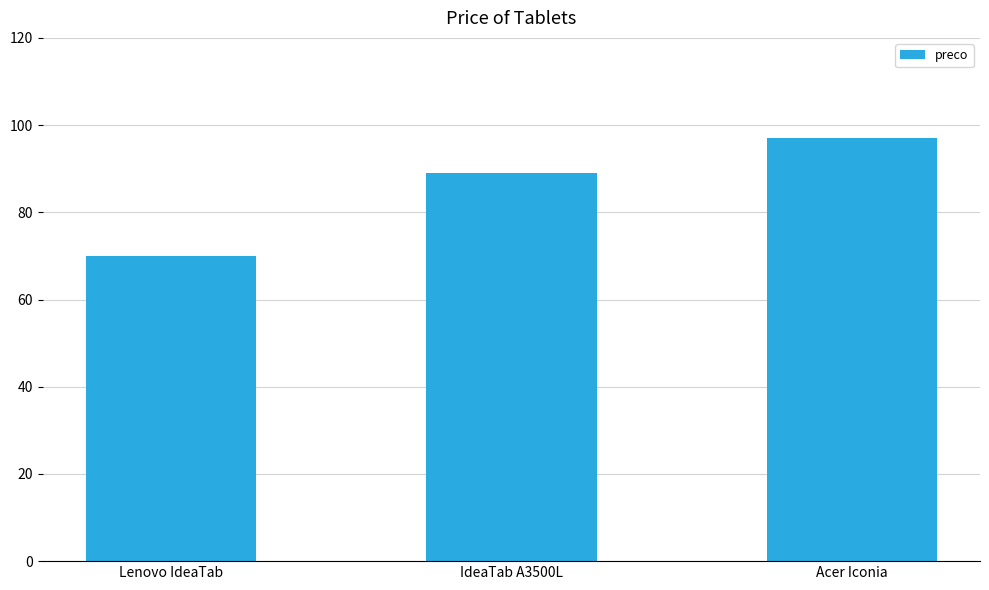

Reading left to right, extract all data points from this chart.

Lenovo IdeaTab=70.0	IdeaTab A3500L=89.0	Acer Iconia=97.0